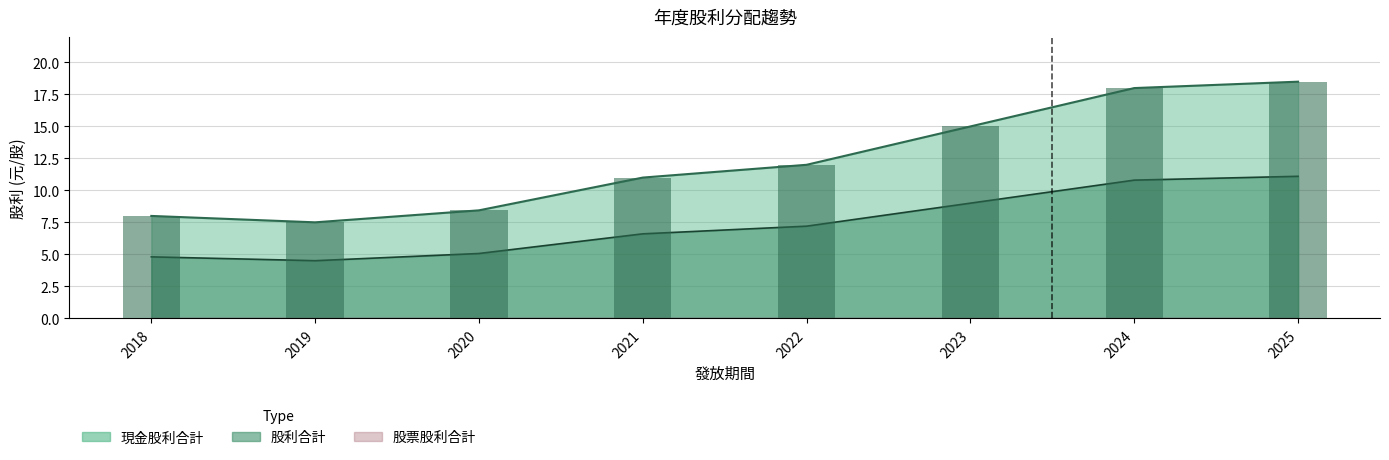

Reading left to right, list all the values displayed in this chart.

現金股利合計: 8.0	7.5	8.4	11.0	12.0	15.0	18.0	18.5
股利合計: 4.8	4.5	5.1	6.6	7.2	9.0	10.8	11.1